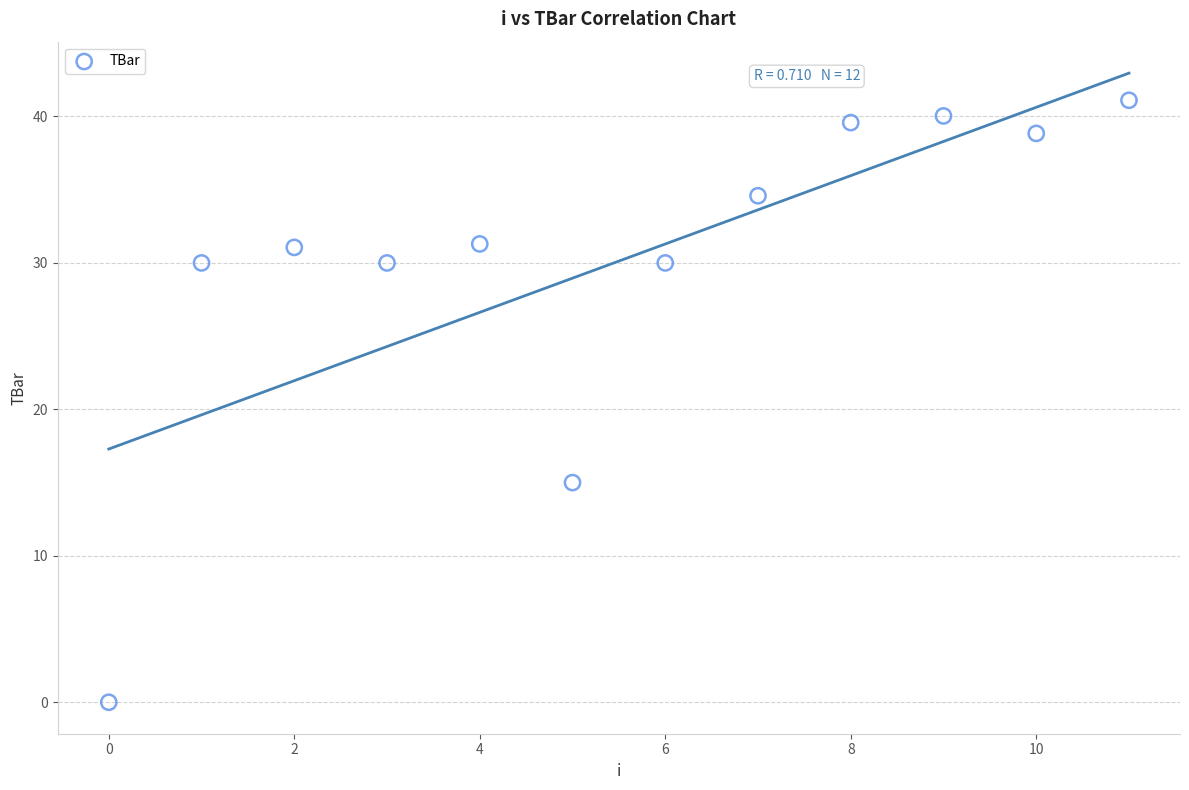

What is the range of Y values (max minus min)?

41.1